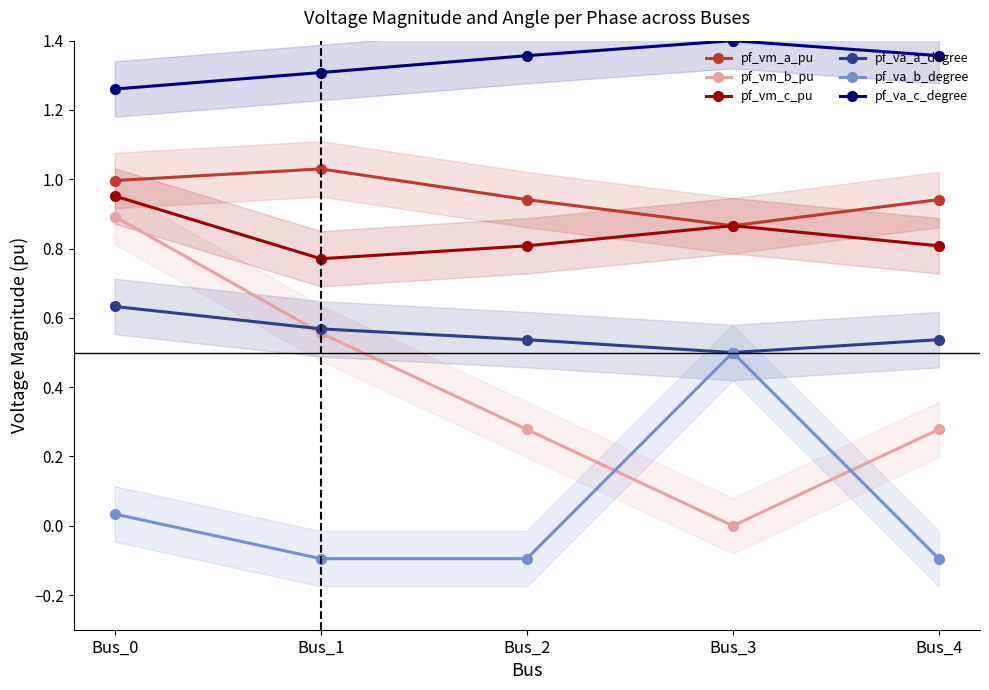

Which series changed the most between Bus_3 and Bus_4?

pf_va_b_degree